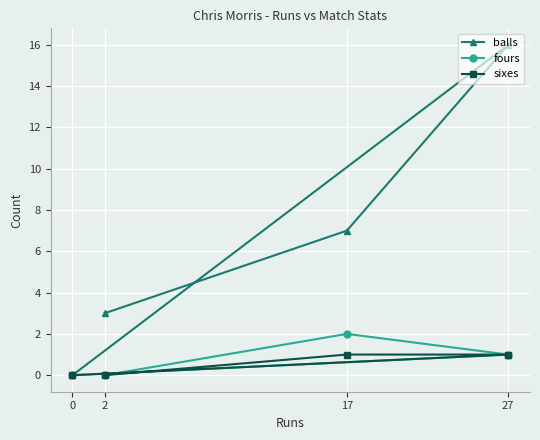

Reading left to right, list all the values displayed in this chart.

balls: 0=0	2=3	17=7	27=16
fours: 0=0	2=0	17=2	27=1
sixes: 0=0	2=0	17=1	27=1